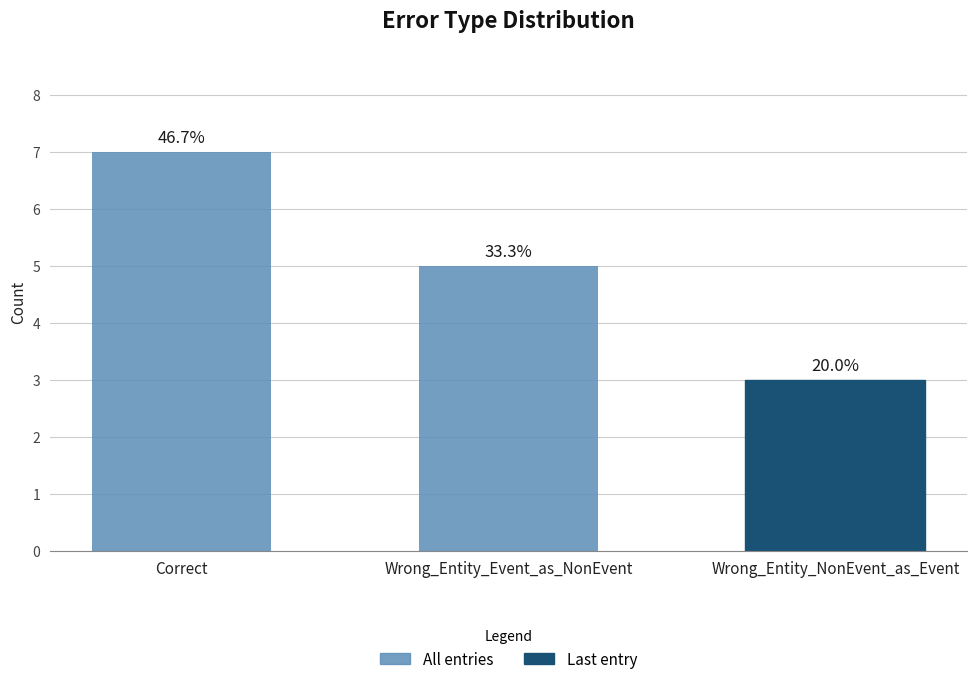

How many bars are there in total?

3